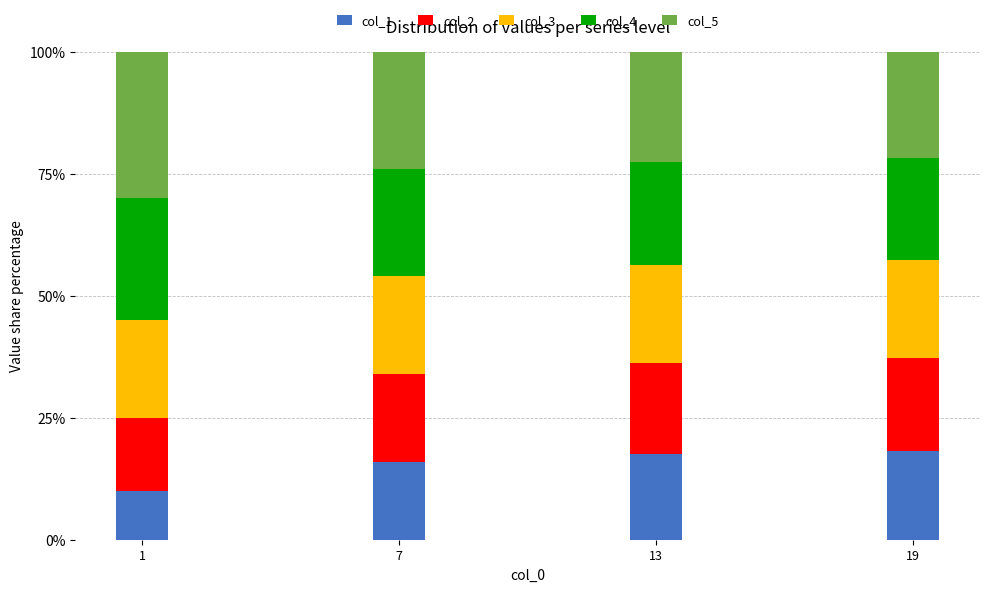

What is the lowest value of the col_1 series?

10.0